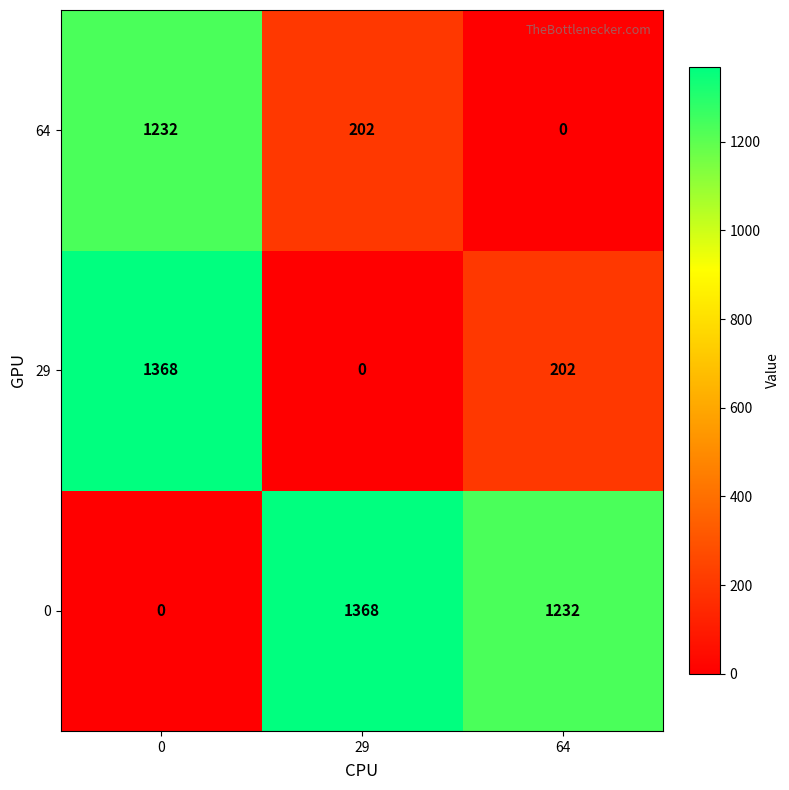

What is the difference between the maximum and minimum values in the 0 series?

1368